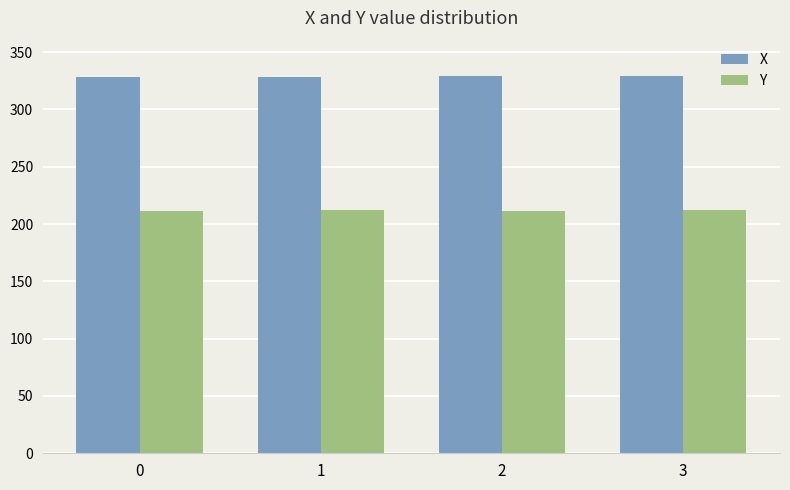

Read the Y value at 3.

212